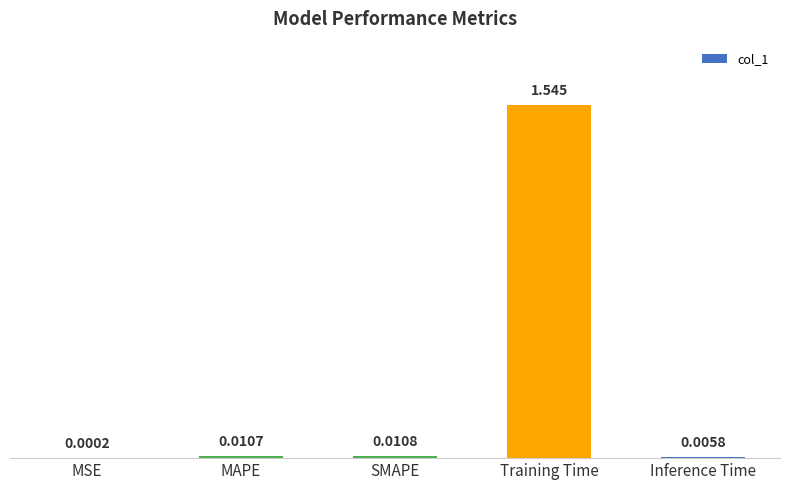

Where is the data nearest to the value 0?

MSE